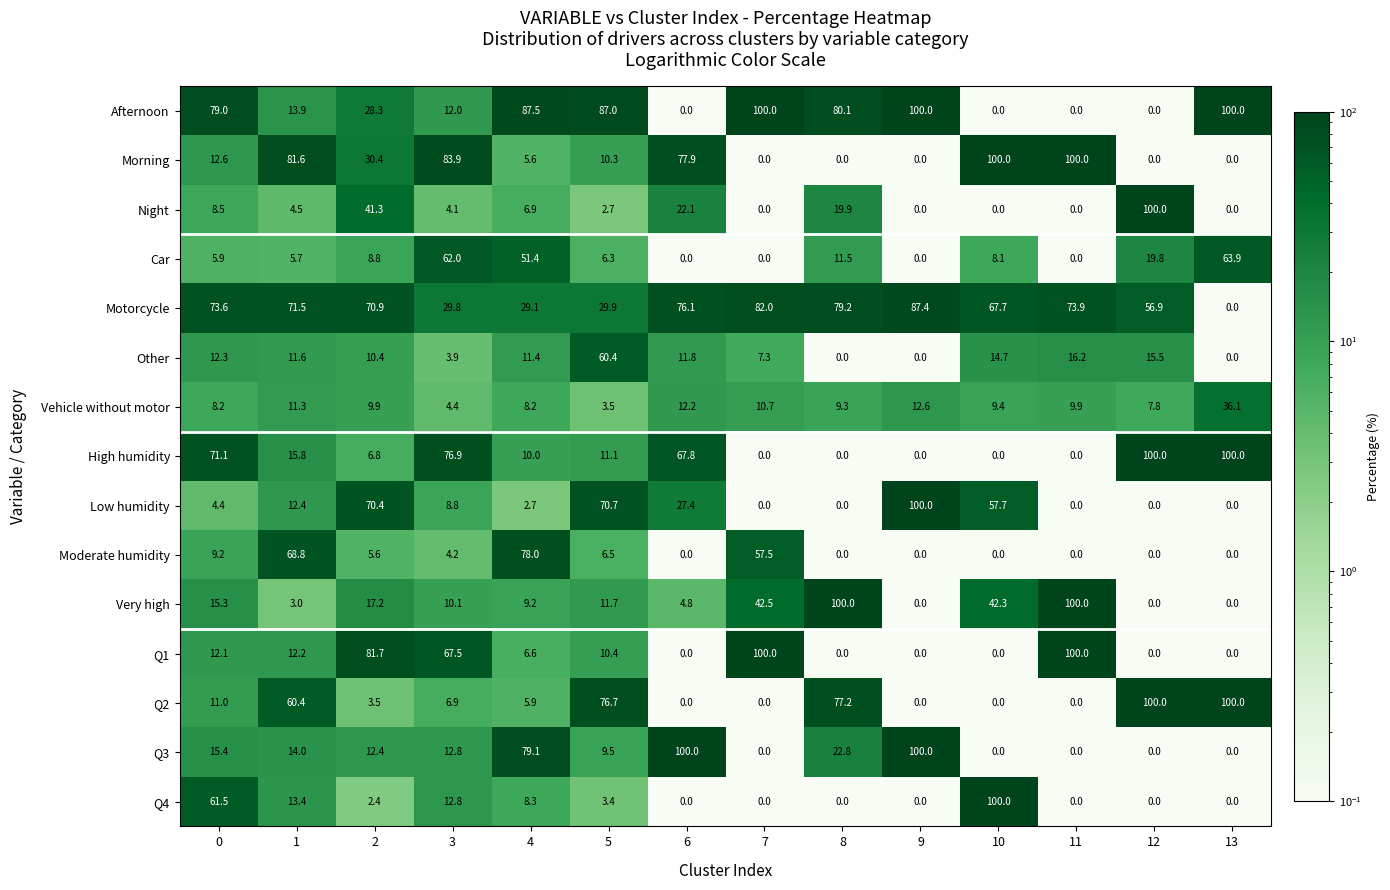

What is the maximum value shown in the chart?

100.0